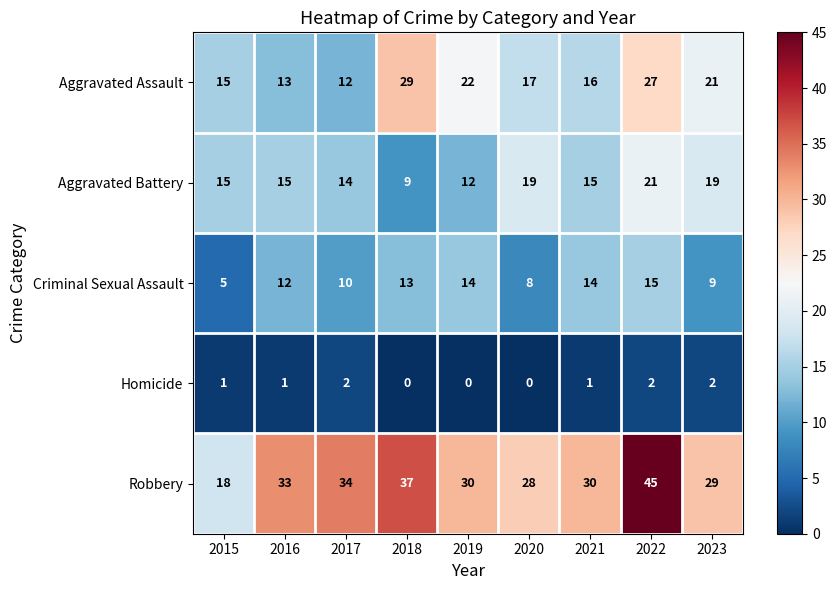

At which category is the sum across all series the highest?

2022